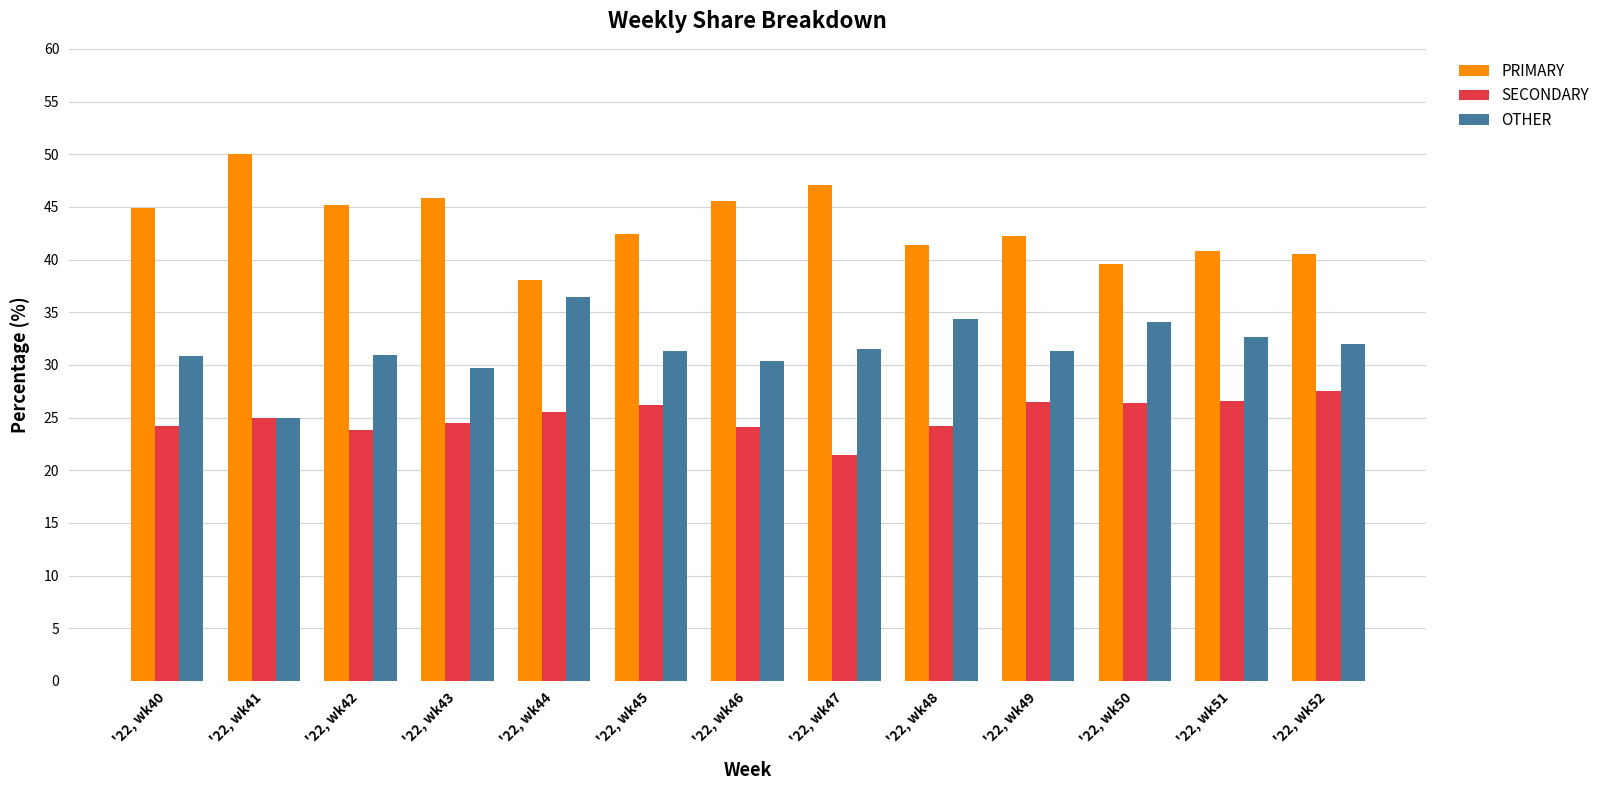

What is the difference between the highest and lowest values at '22, wk49?

15.8